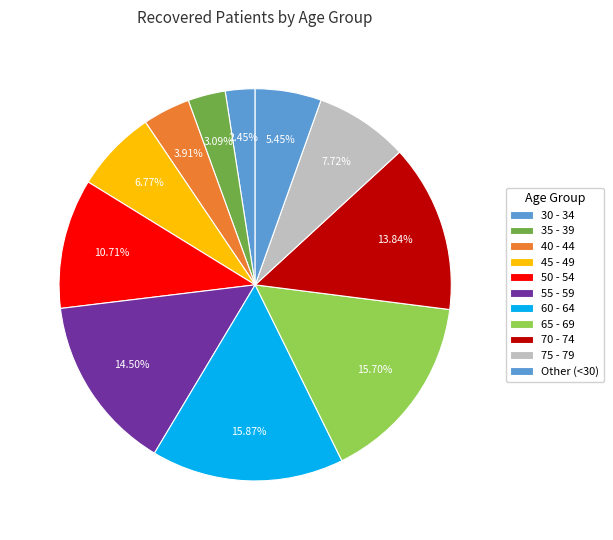

How many segments does this pie chart have?

11